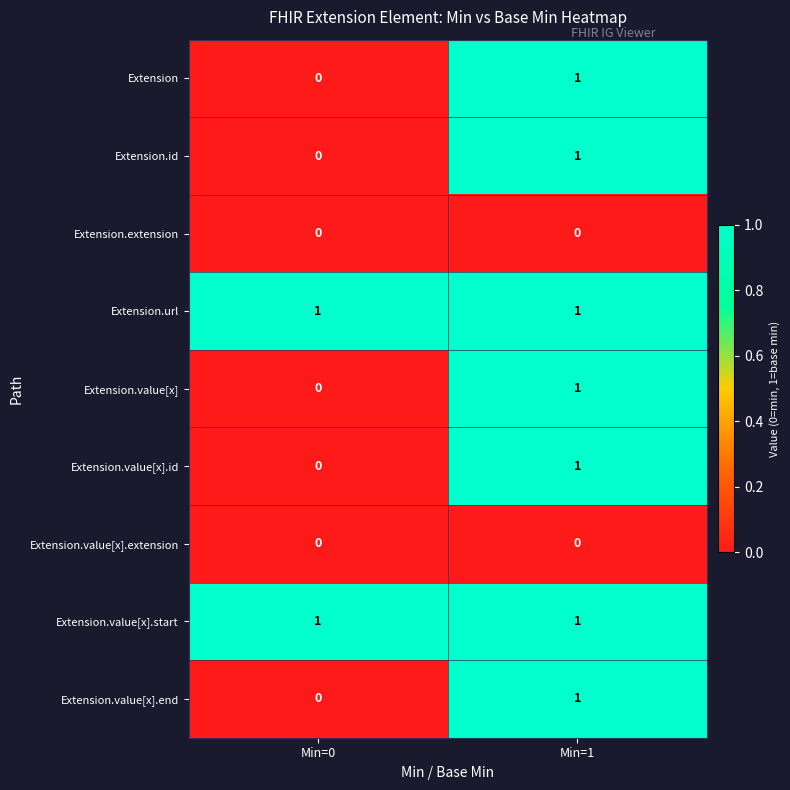

At which label is Extension.value[x] closest to 0?

Min=0